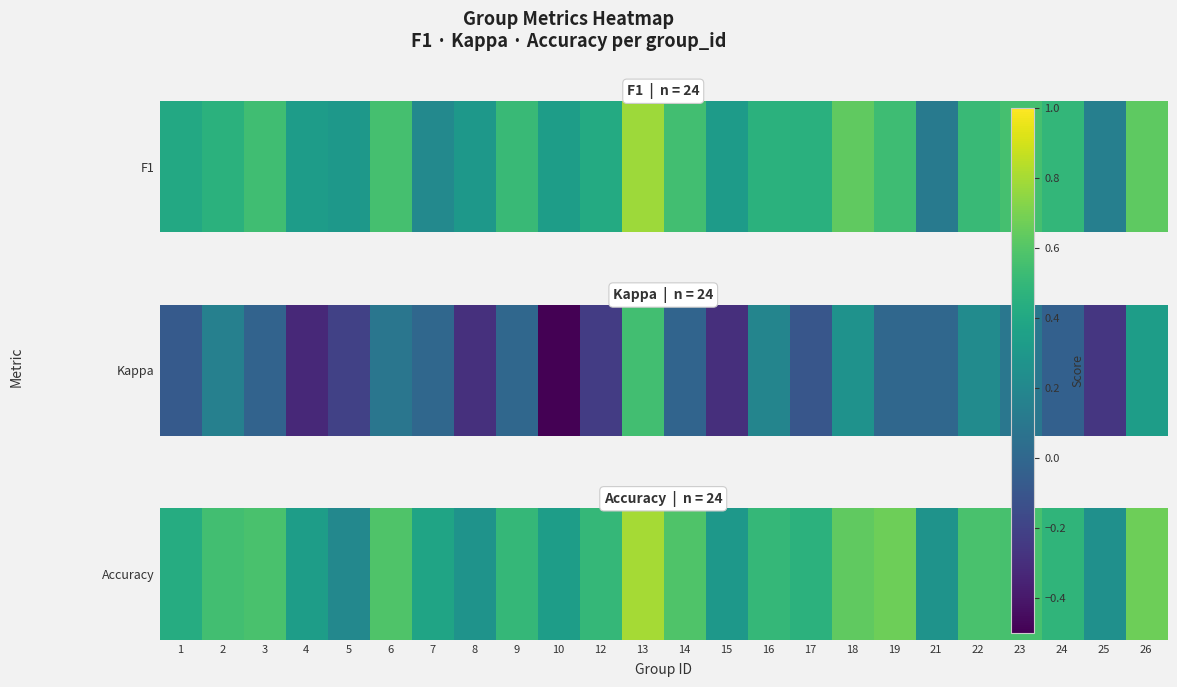

Which label corresponds to the smallest value in the chart?

5